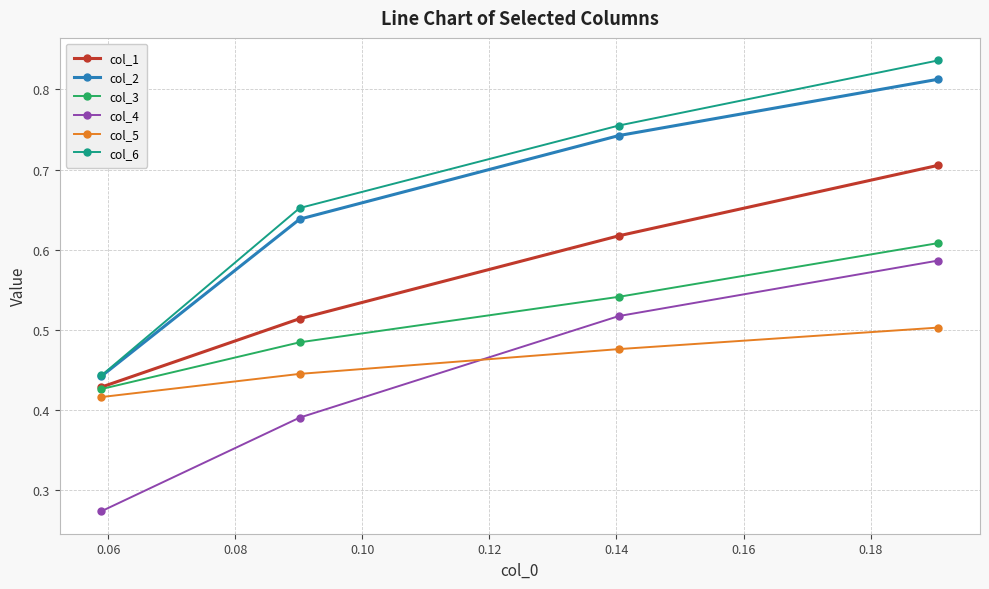

Count the col_6 values in the range 0 to 1.

4